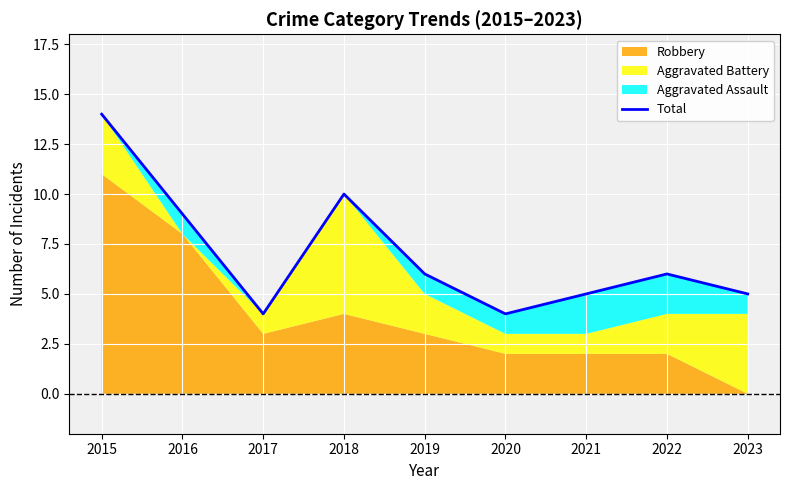

What is the minimum value shown in the chart?

4